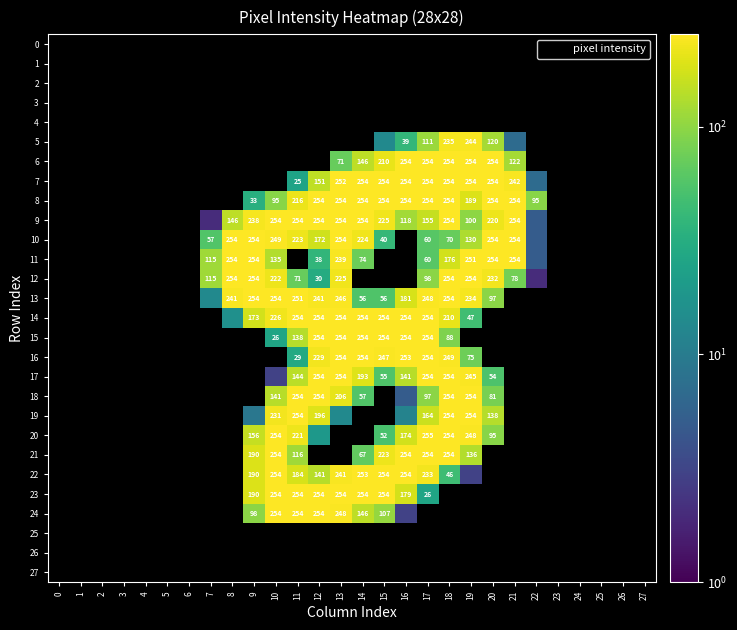

How many series are shown in this chart?

28